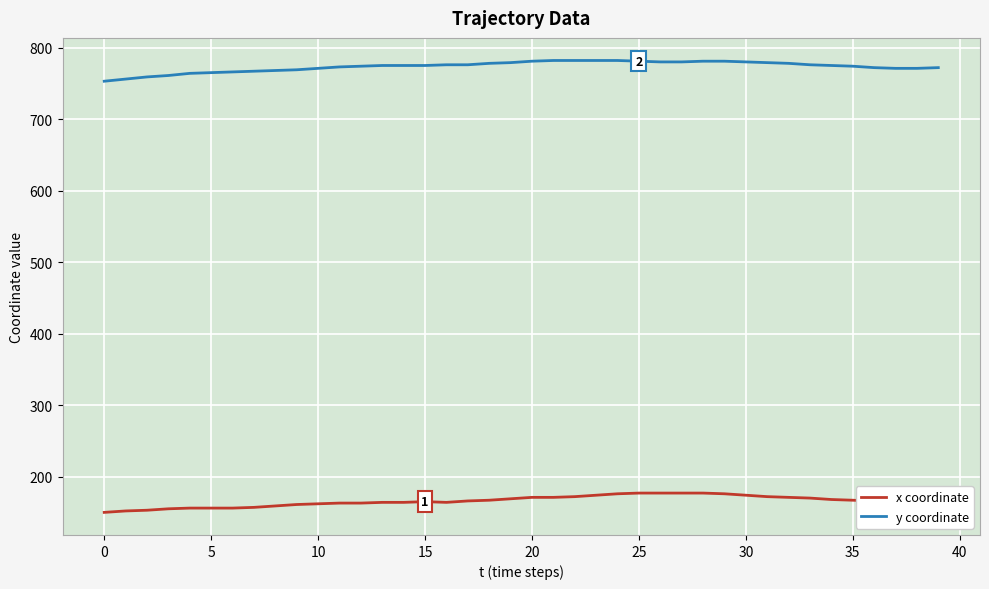

At how many categories does at least one series exceed 301?

40